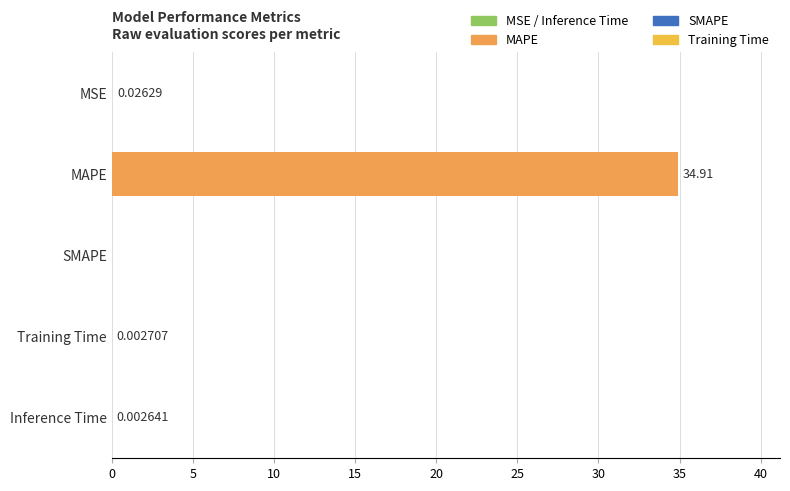

What is the change in value from MAPE to SMAPE?

-34.9